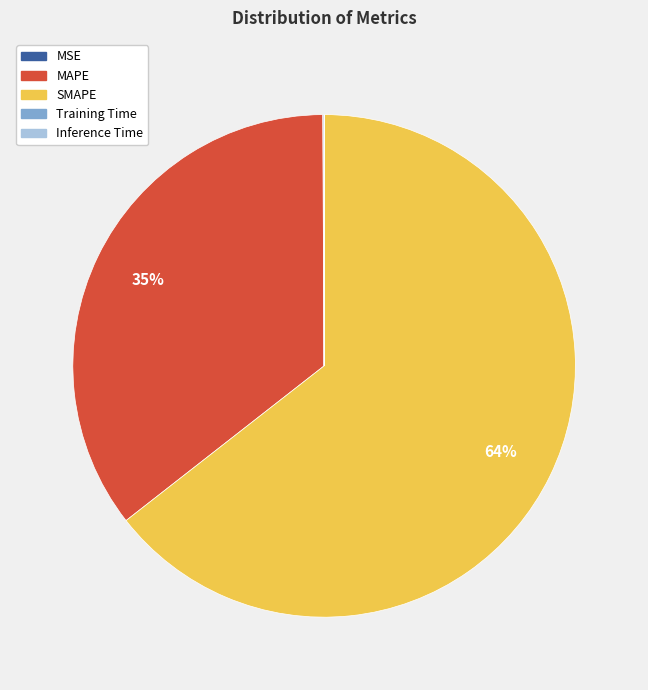

Which category accounts for the majority?

SMAPE